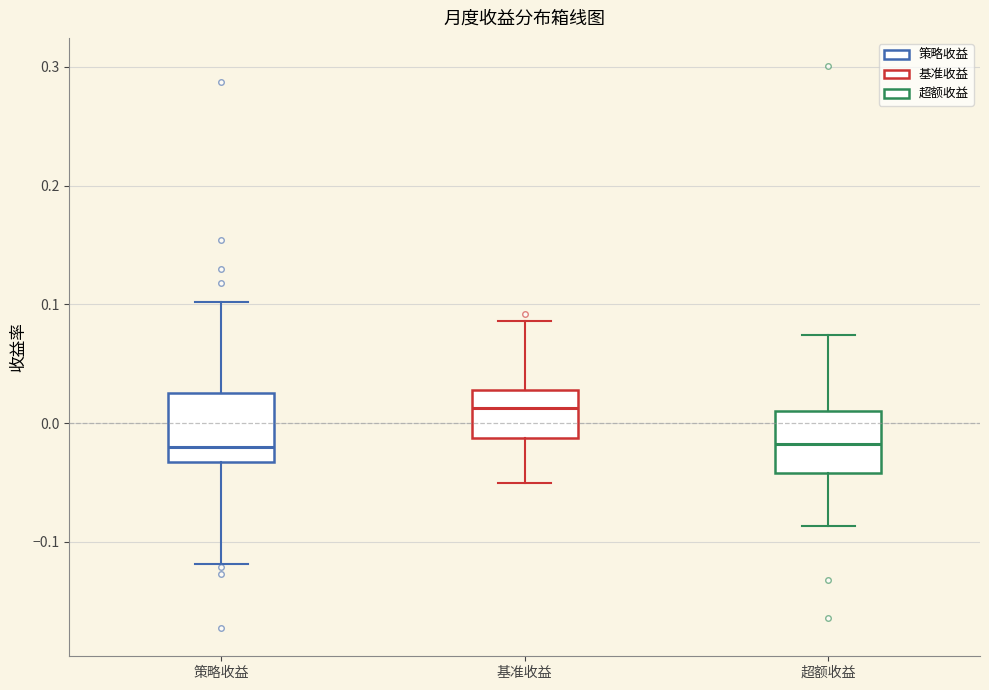

Reading left to right, transcribe this box plot: for each box, give where its median line is, the range the box spans, and where its two whiskers end, as read against the y-axis. The values are not printed on the chart, so give them approximately, as read against the axis.

策略收益: median -0.02, box -0.03 to 0.03, whiskers -0.12 to 0.10
基准收益: median 0.01, box -0.01 to 0.03, whiskers -0.05 to 0.09
超额收益: median -0.02, box -0.04 to 0.01, whiskers -0.09 to 0.07